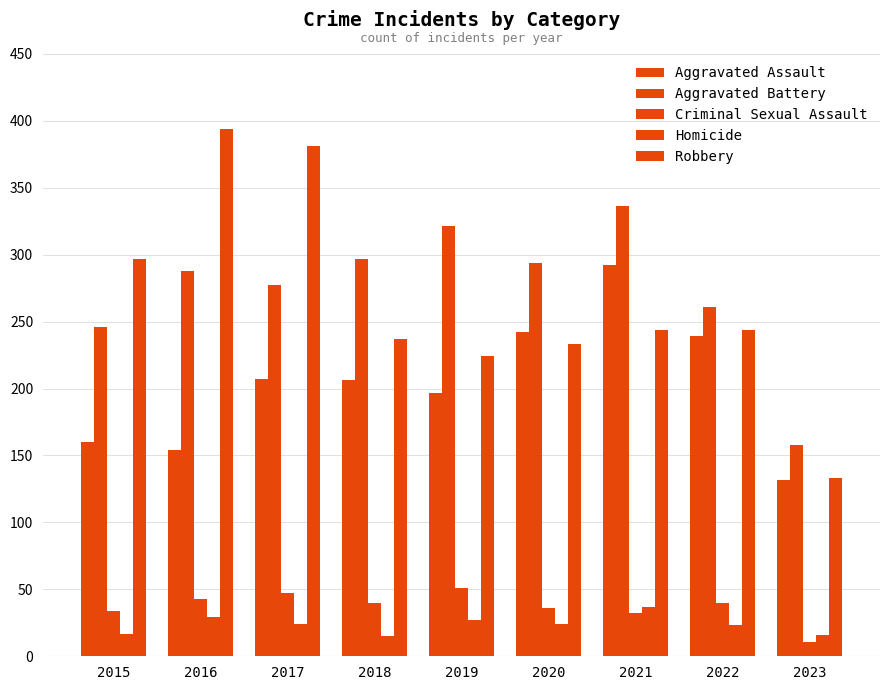

How many distinct data groups are displayed?

5